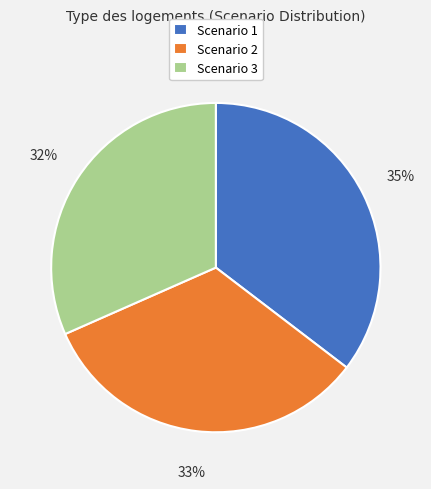

What is the smallest slice in the pie chart?

Scenario 3